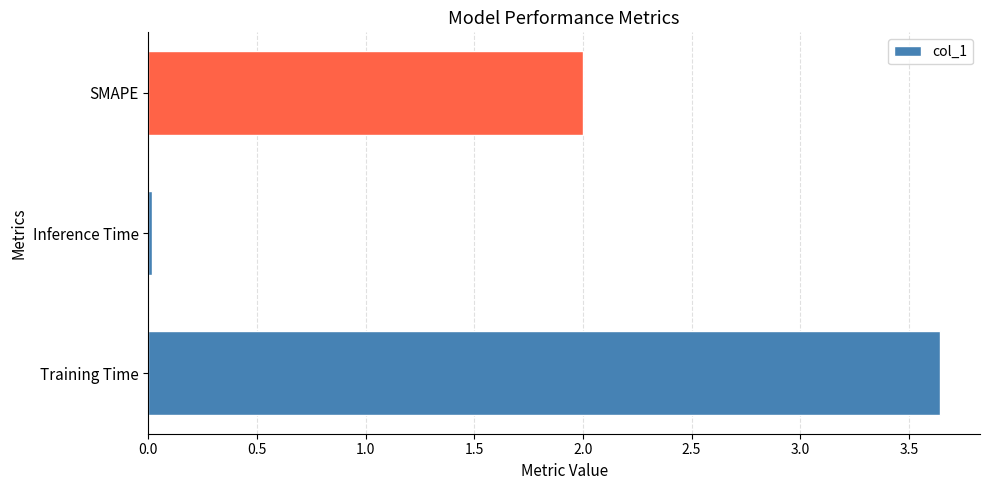

List the labels in order of value, largest first.

Training Time, SMAPE, Inference Time